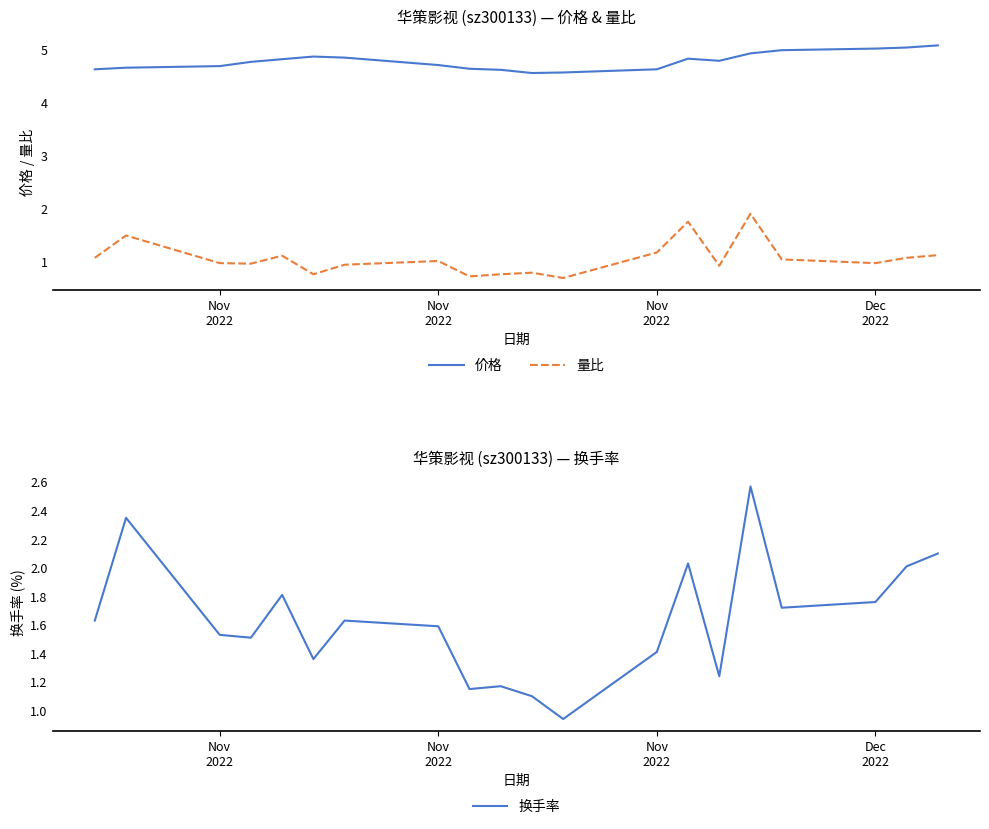

True or false: 换手率 and 量比 intersect in this chart.

False